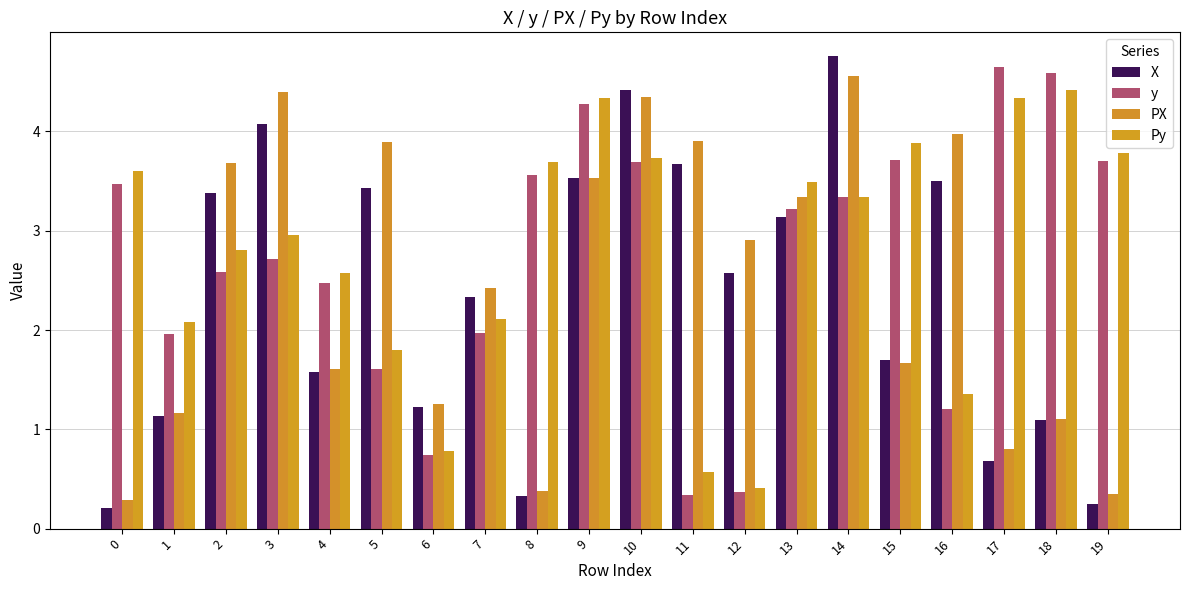

Reading left to right, list all the values displayed in this chart.

X: 0.2	1.1	3.4	4.1	1.6	3.4	1.2	2.3	0.3	3.5	4.4	3.7	2.6	3.1	4.8	1.7	3.5	0.7	1.1	0.2
y: 3.5	2.0	2.6	2.7	2.5	1.6	0.7	2.0	3.6	4.3	3.7	0.3	0.4	3.2	3.3	3.7	1.2	4.7	4.6	3.7
PX: 0.3	1.2	3.7	4.4	1.6	3.9	1.3	2.4	0.4	3.5	4.3	3.9	2.9	3.3	4.6	1.7	4.0	0.8	1.1	0.3
Py: 3.6	2.1	2.8	3.0	2.6	1.8	0.8	2.1	3.7	4.3	3.7	0.6	0.4	3.5	3.3	3.9	1.4	4.3	4.4	3.8